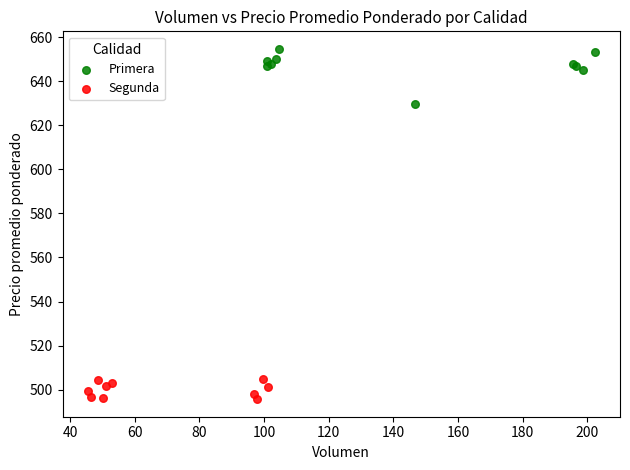

Which series contains the lowest Y value?

Segunda